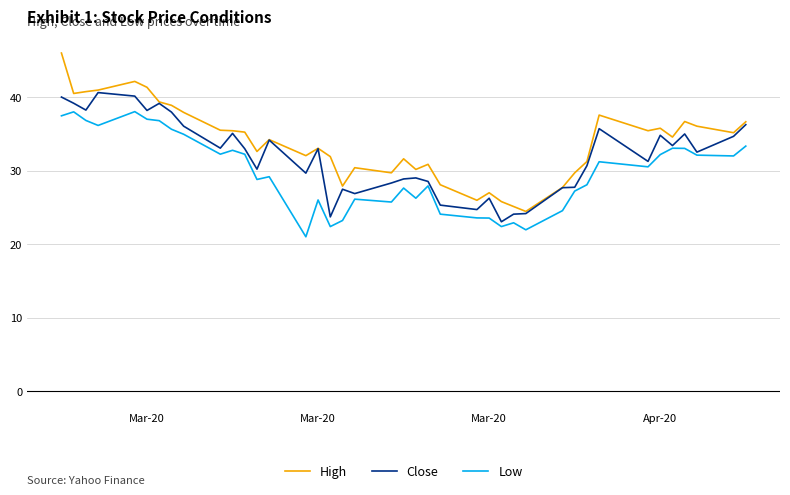

What is the highest value of the Close series?

40.6